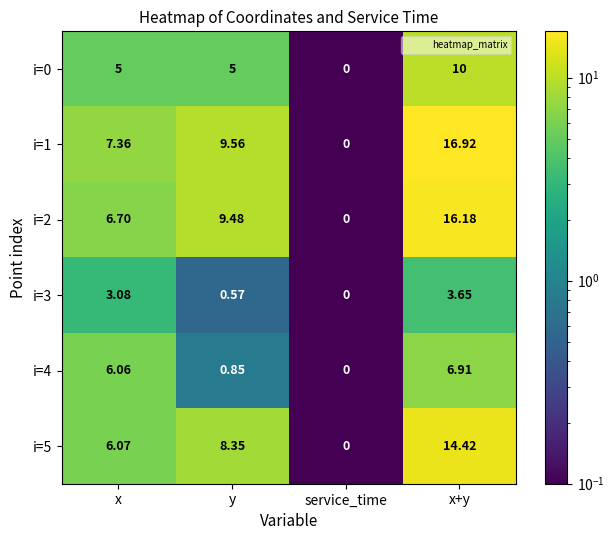

Is the value of i=2 at x+y greater than the value of i=4 at y?

Yes